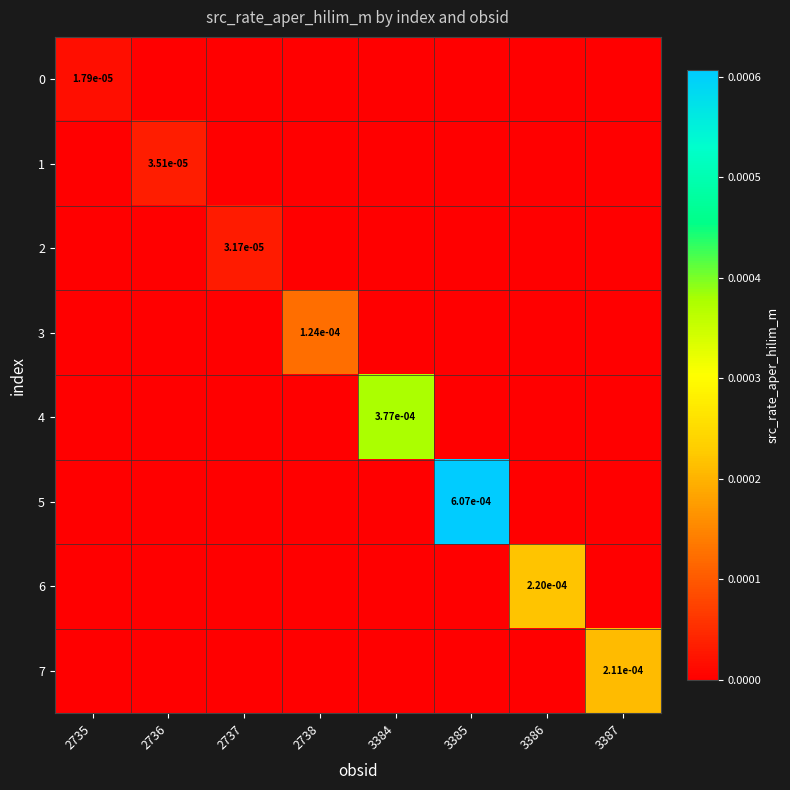

Is the value of 5 at 2738 greater than the value of 1 at 2738?

No